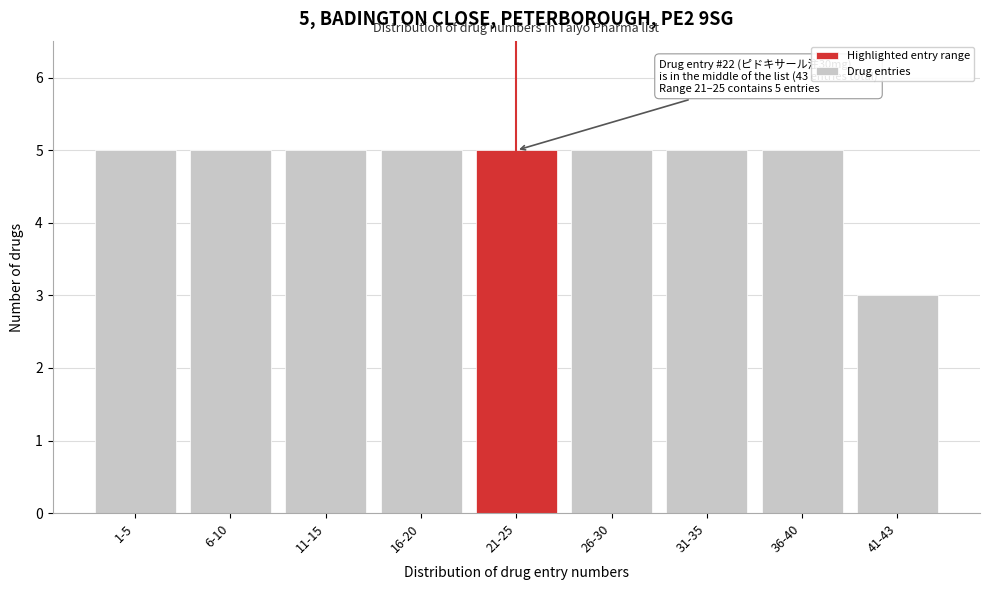

Reading left to right, transcribe all the data shown in this chart.

1-5=5	6-10=5	11-15=5	16-20=5	21-25=5	26-30=5	31-35=5	36-40=5	41-43=3